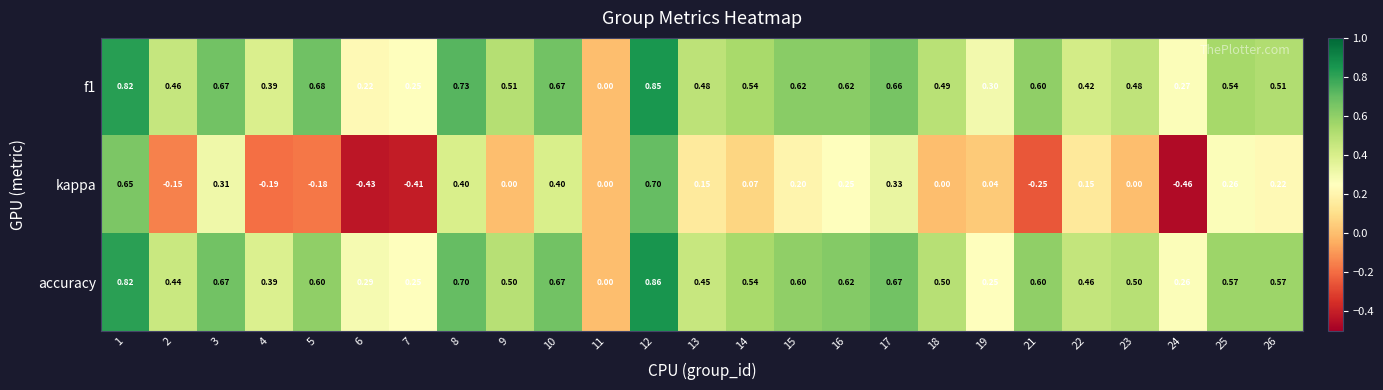

Is the value of accuracy at 10 greater than the value of kappa at 3?

Yes